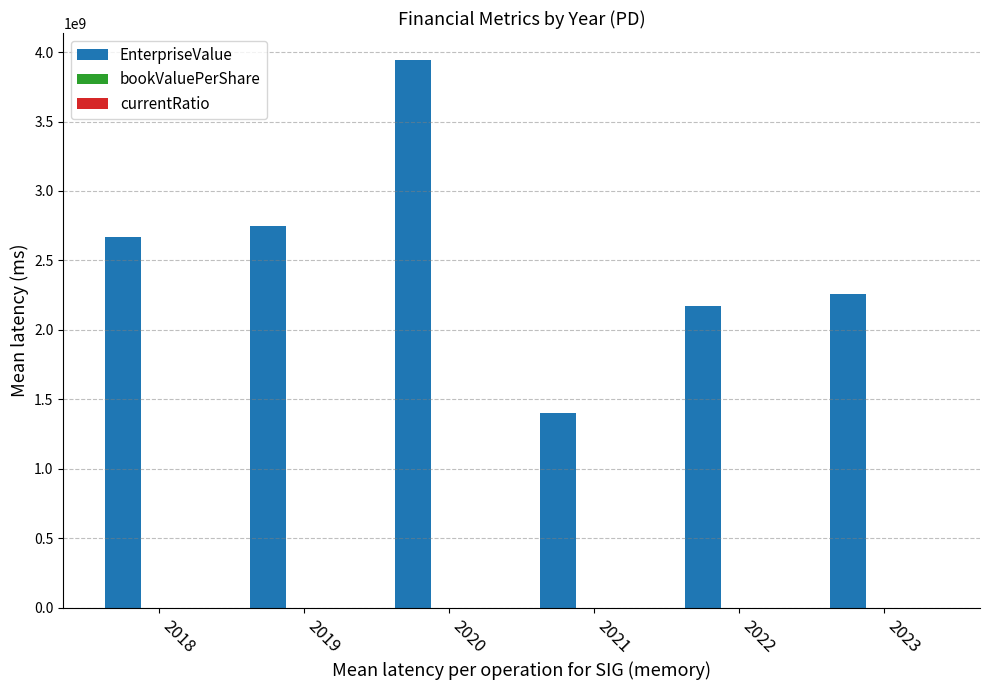

Which series has the largest total across all categories?

EnterpriseValue